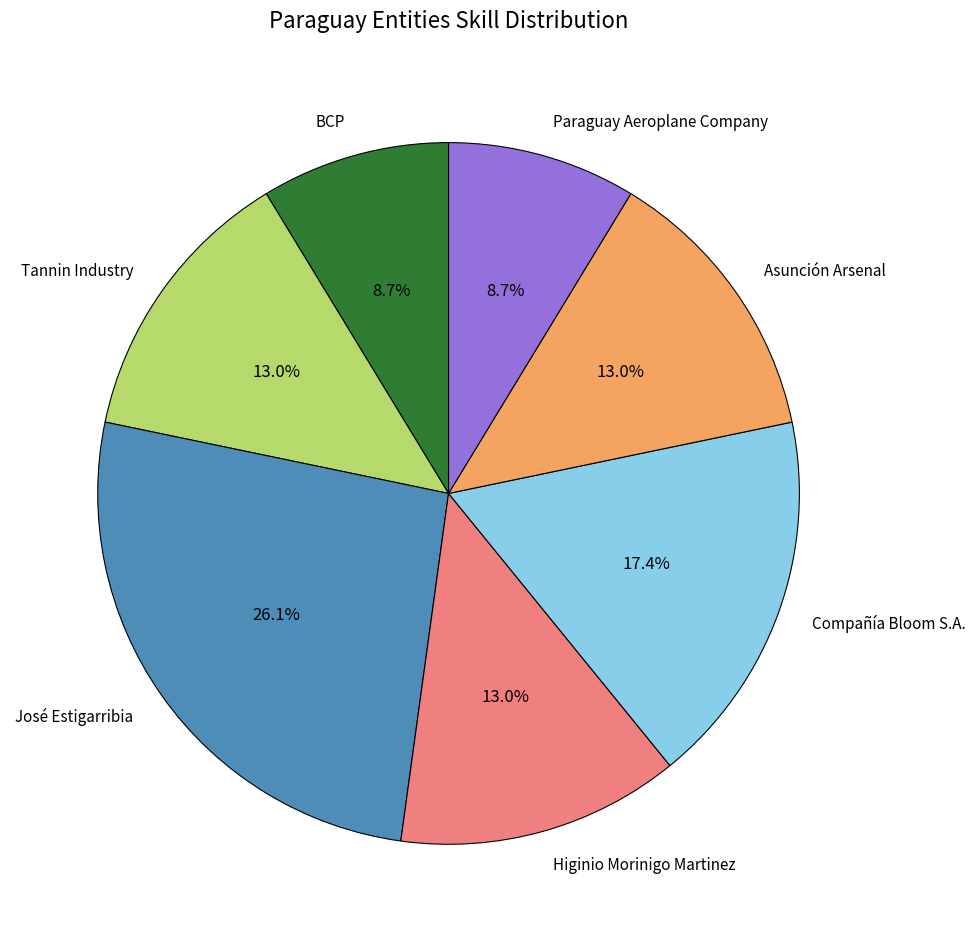

To the nearest percent, what percentage of the pie is BCP?

9%